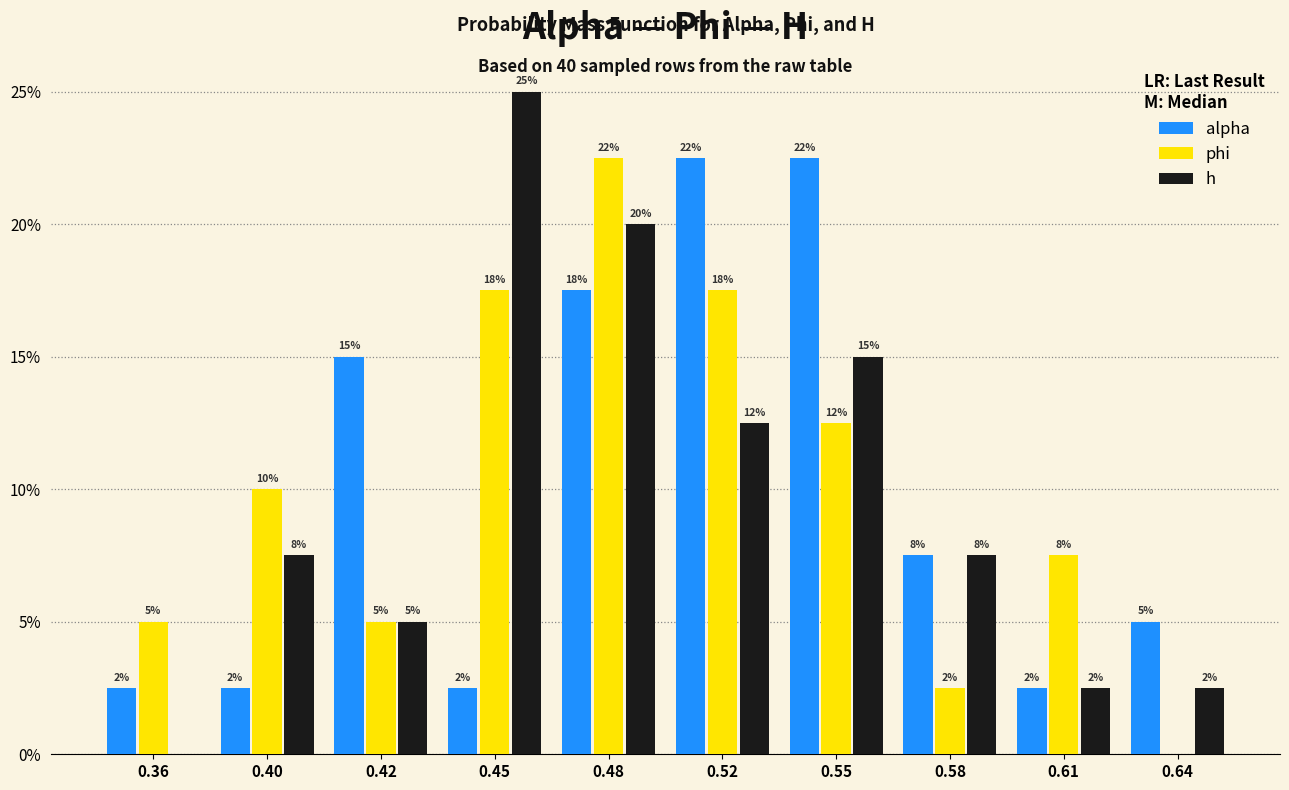

What are all the series names shown in the legend?

alpha, phi, h